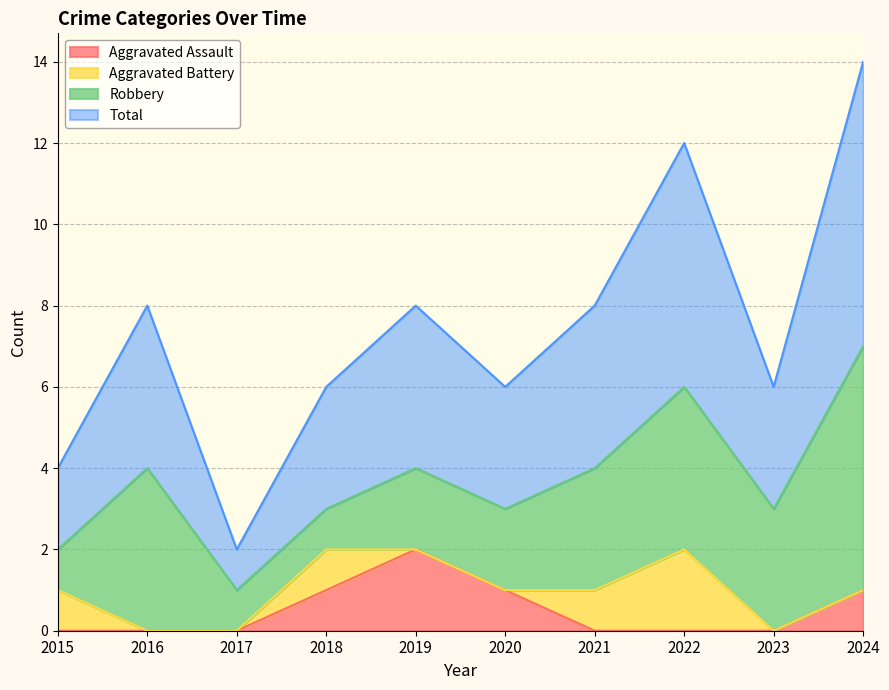

The value of Aggravated Assault at 2016 is 0. True or false?

True